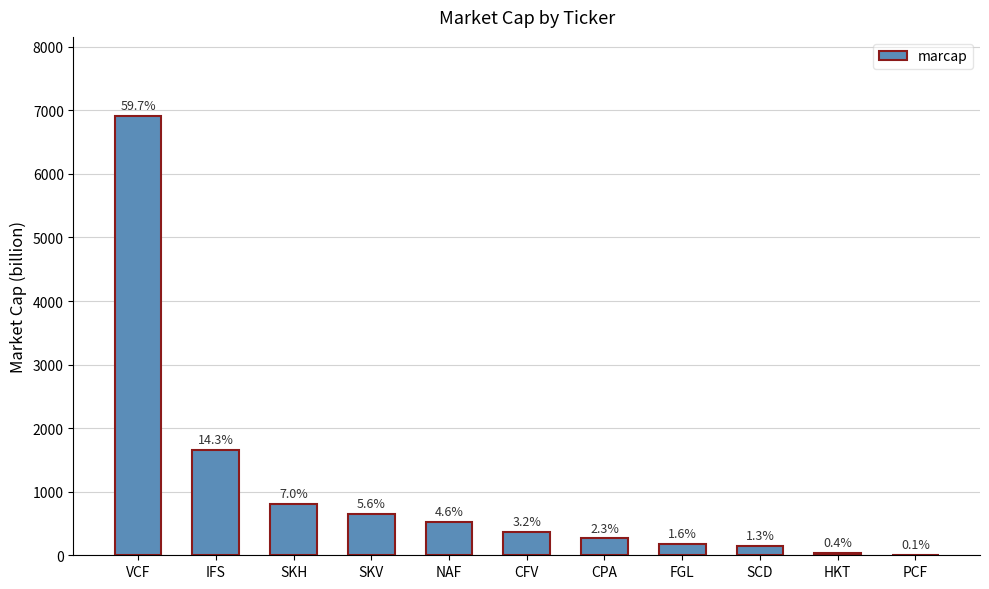

The chart shows a value of 375 at SKH. True or false?

False